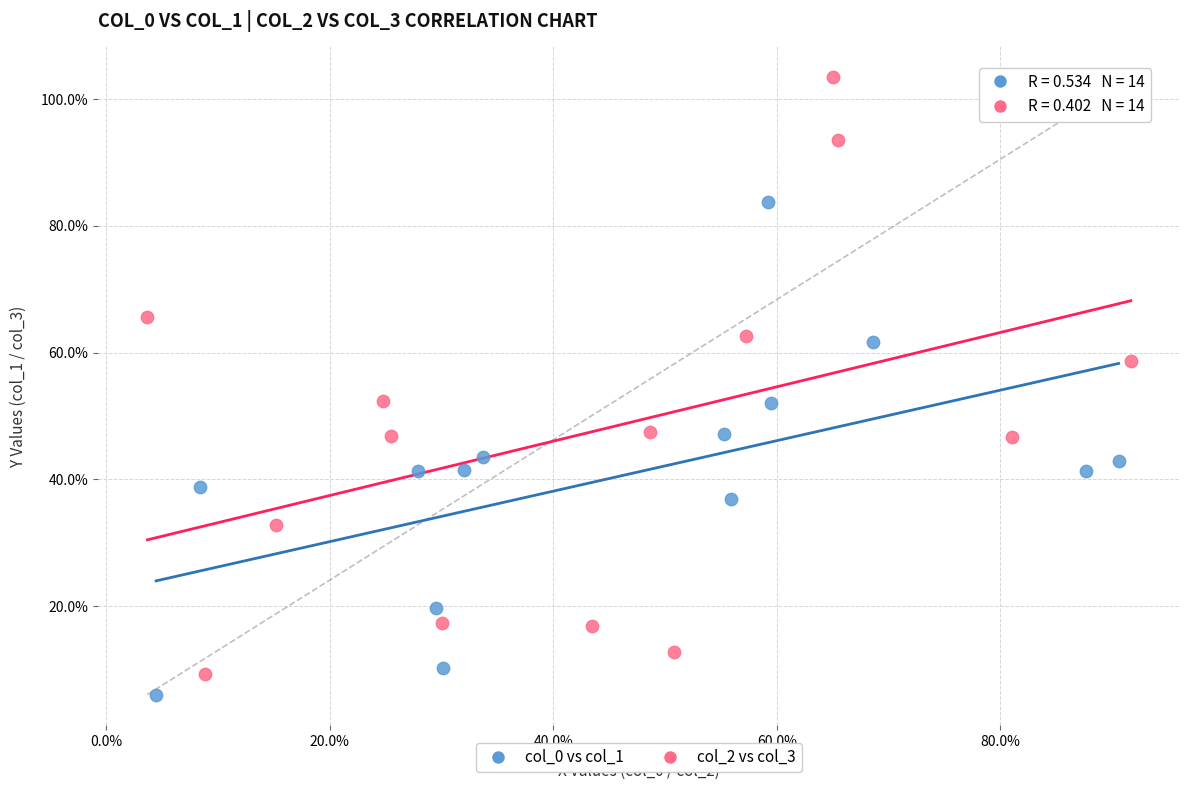

What are all the series names shown in the legend?

col_0 vs col_1, col_2 vs col_3